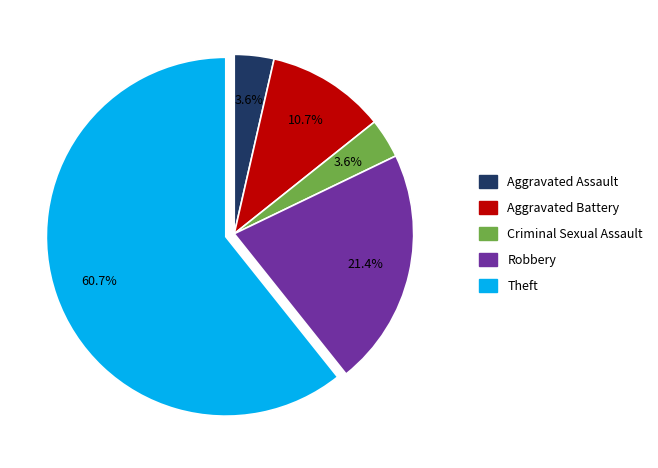

To the nearest percent, what is the average slice percentage?

20%